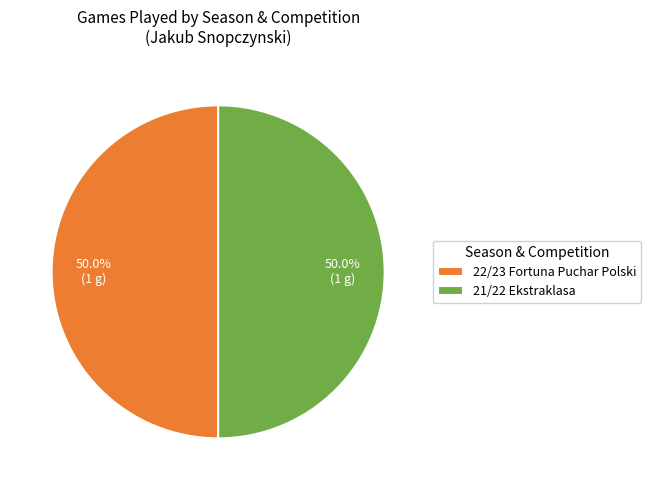

The 21/22 Ekstraklasa slice represents 50% of the pie. True or false?

True